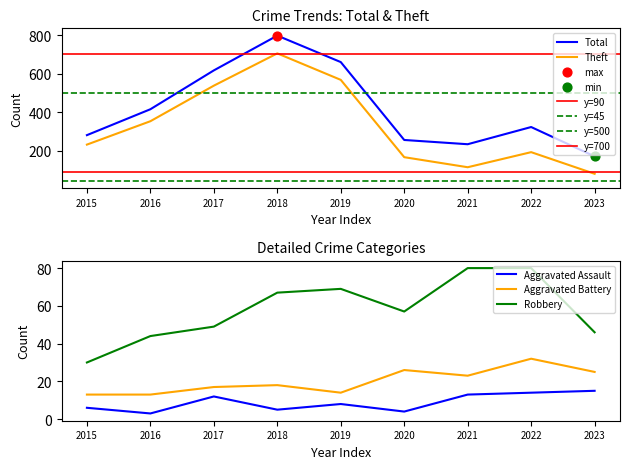

Which series contains the lowest Y value?

Aggravated Assault